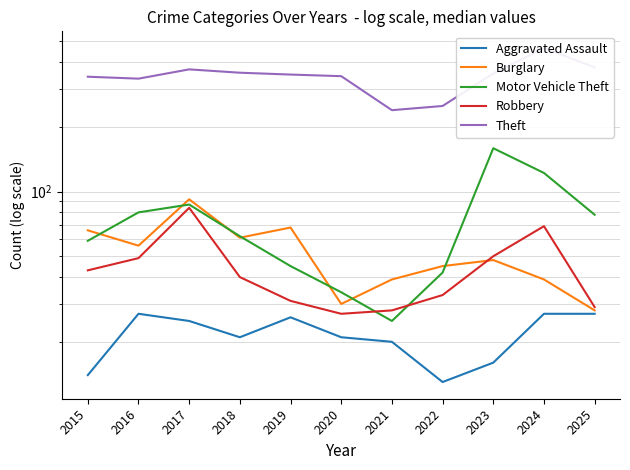

What is the spread (max minus min) of values at 2015?

328